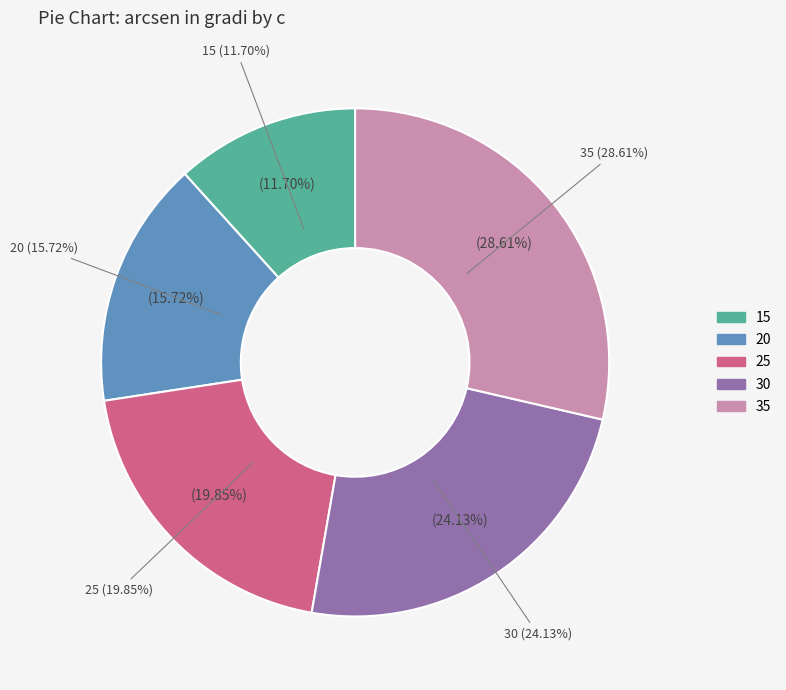

Rank the categories by value from lowest to highest.

15, 20, 25, 30, 35